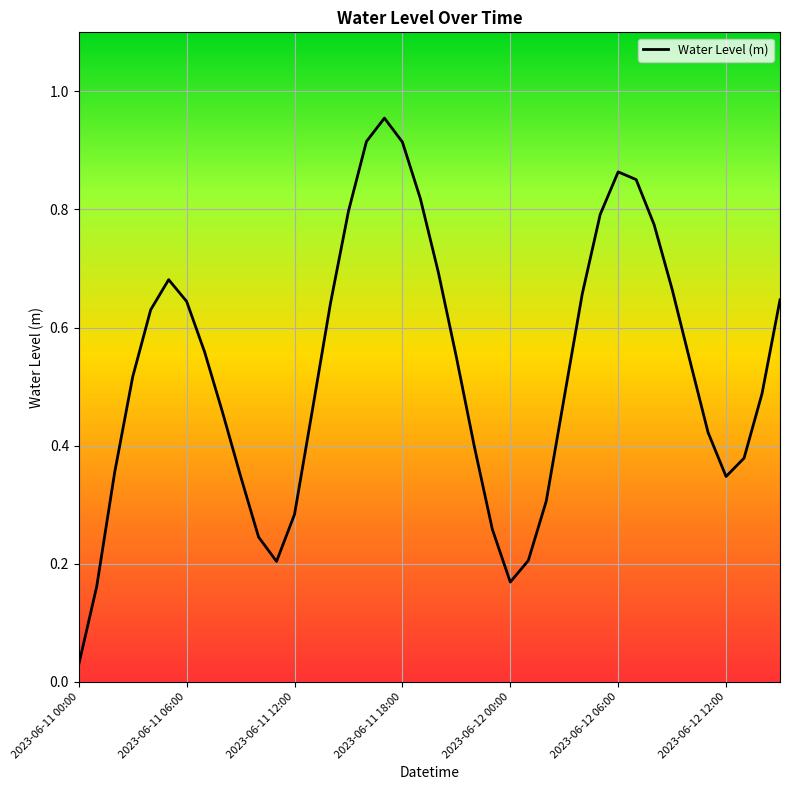

How many lines are shown in the chart?

1